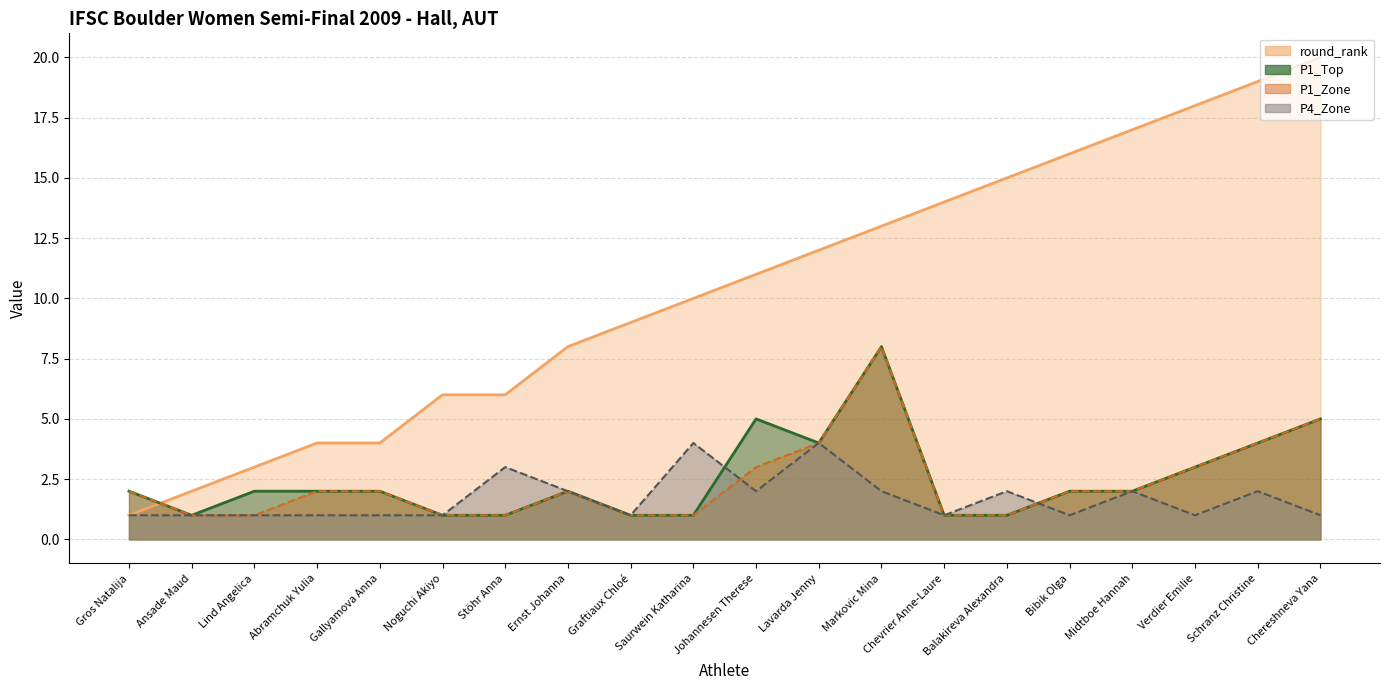

The value of P1_Zone at Gallyamova Anna is 2. True or false?

True